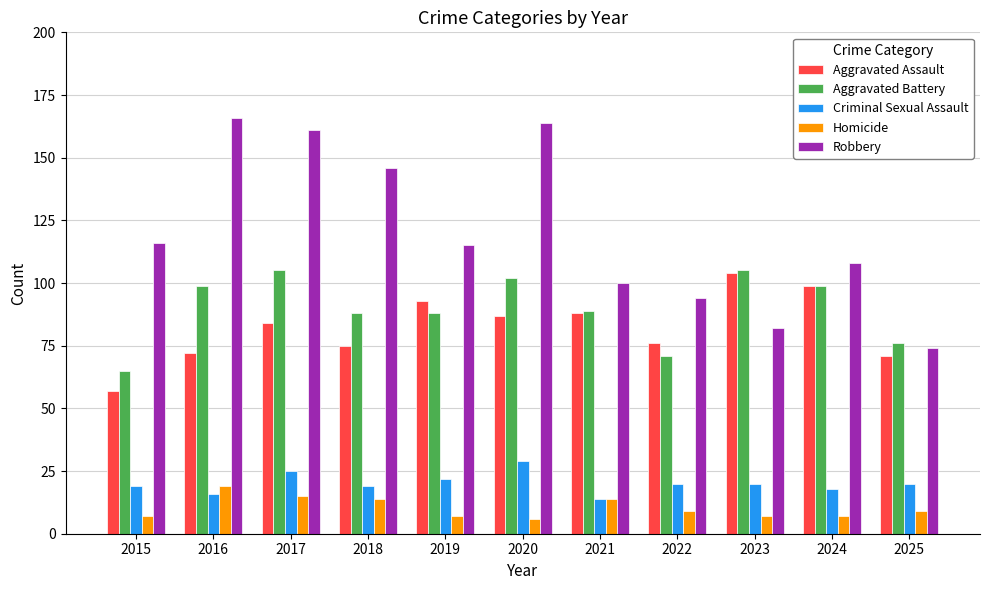

How many categories are shown in the chart?

11